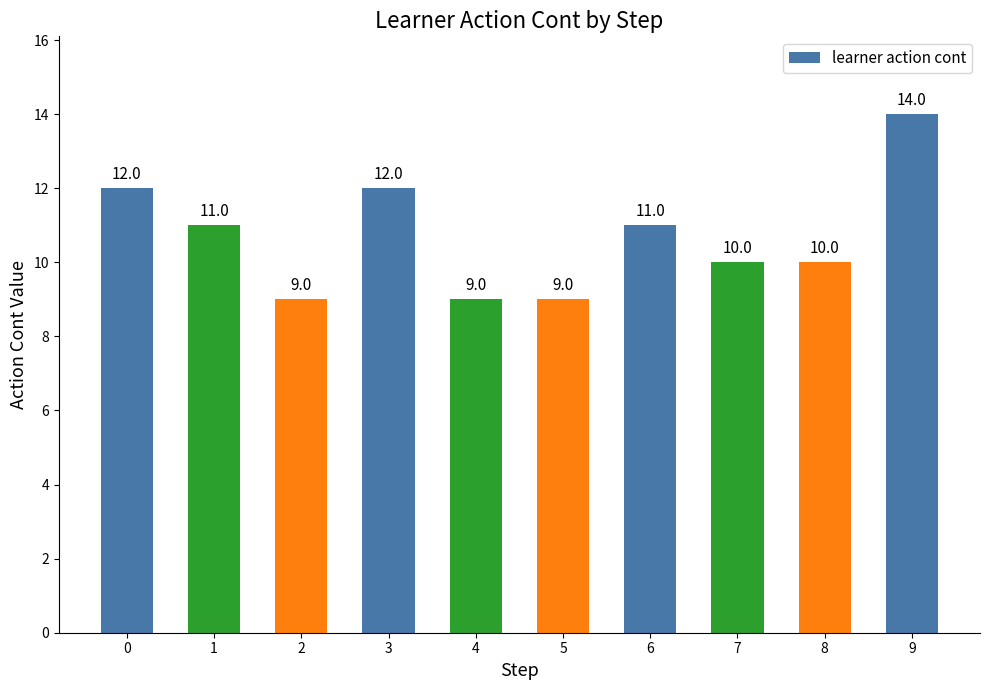

How many bars are there in total?

10